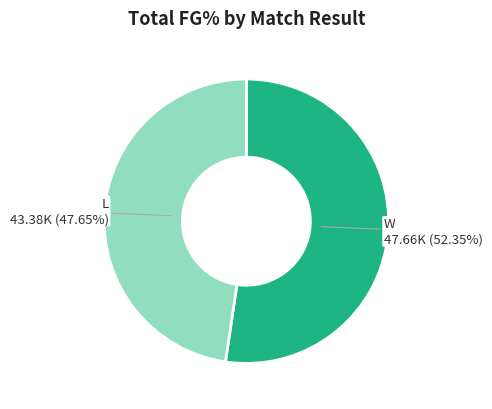

To the nearest percent, what is the average slice percentage?

50%